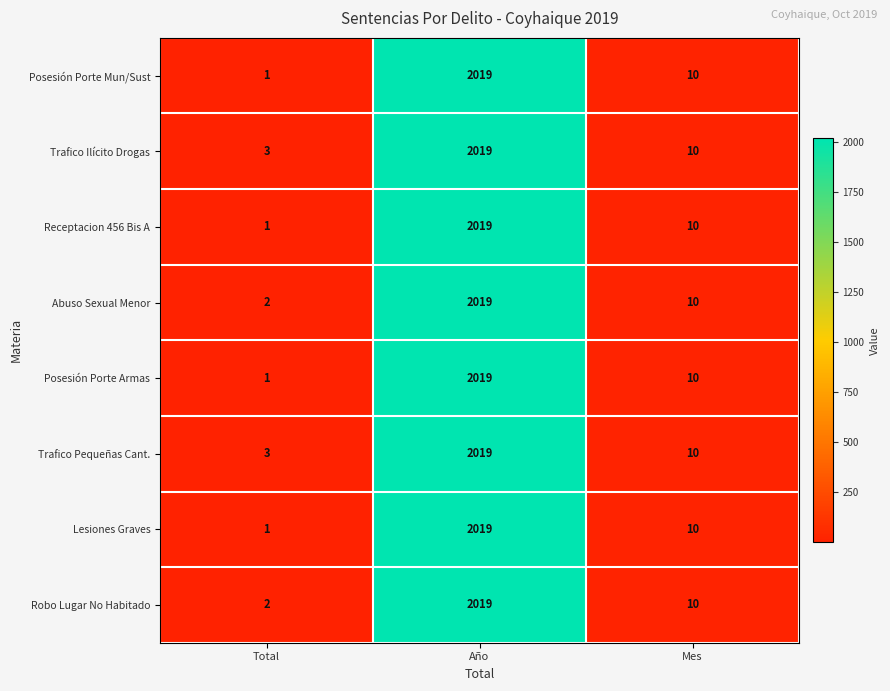

What is the average value of the Trafico Pequeñas Cant. series?

677